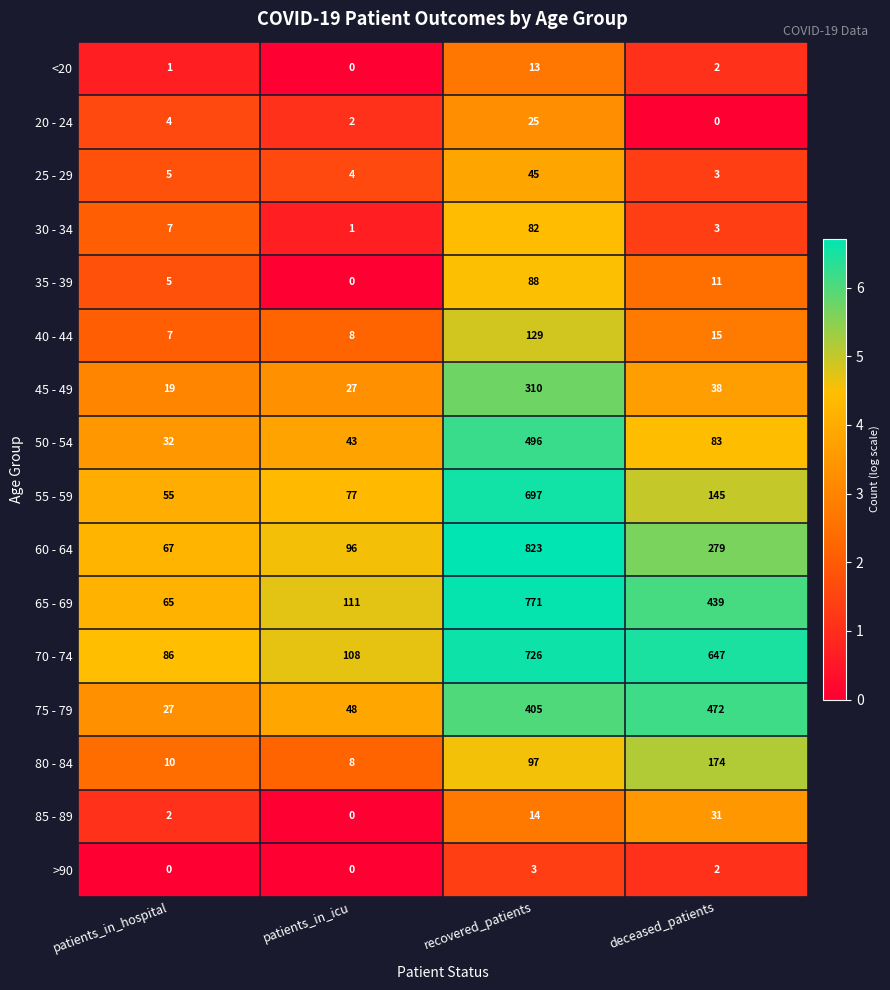

At which category is the sum across all series the highest?

recovered_patients